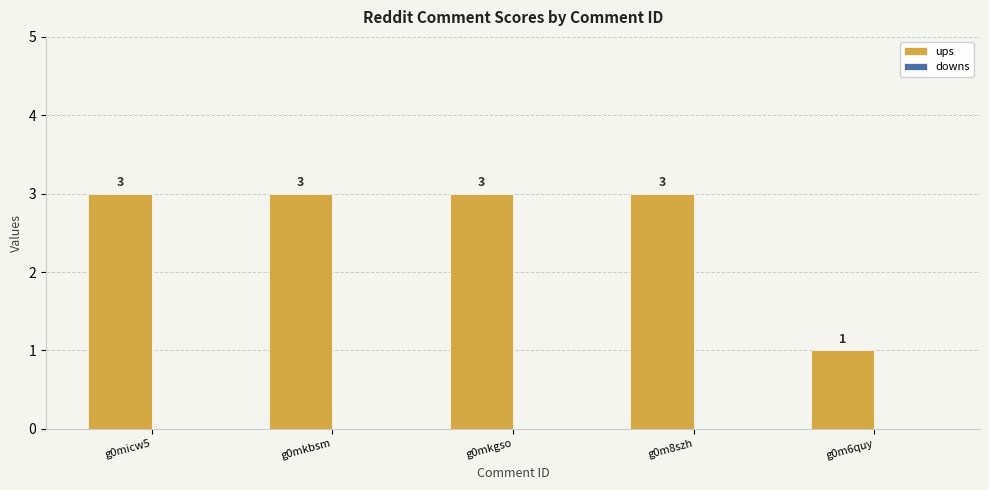

Read the value at g0mkbsm.

3